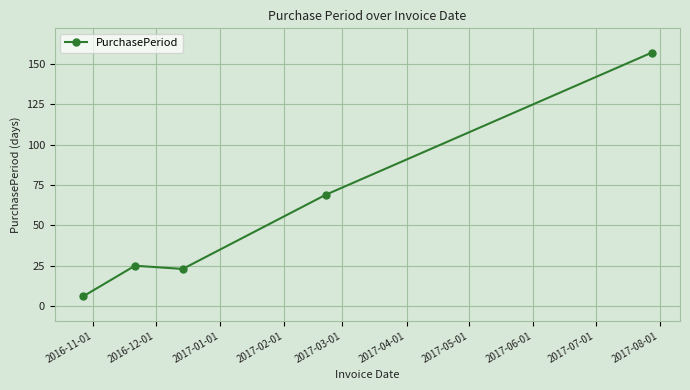

Does the chart display data point markers on the line(s)?

Yes